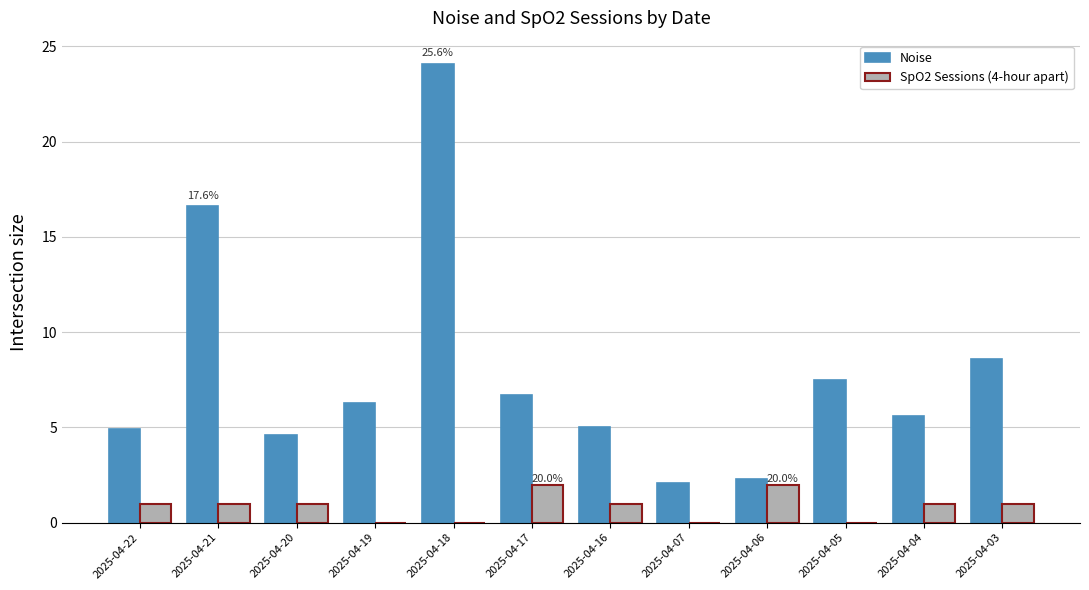

Are the bars grouped side by side (vs. stacked)?

Yes